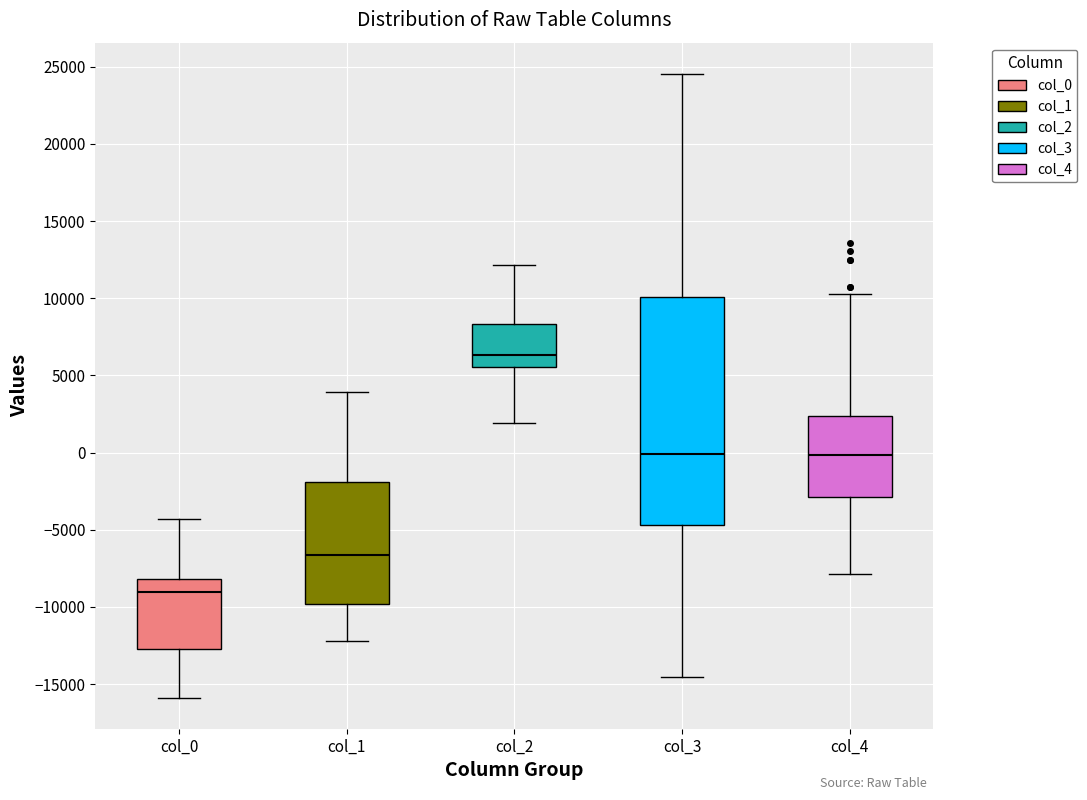

Comparing the boxes themselves (not the whiskers), which one is the tallest?

col_3